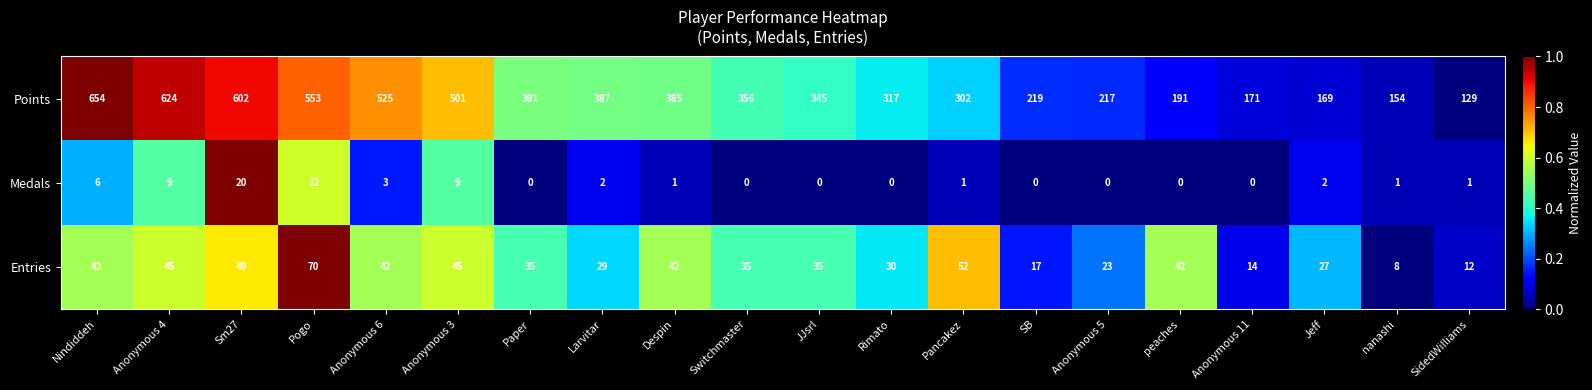

Rank the series at Anonymous 3 from lowest to highest value.

Medals, Entries, Points